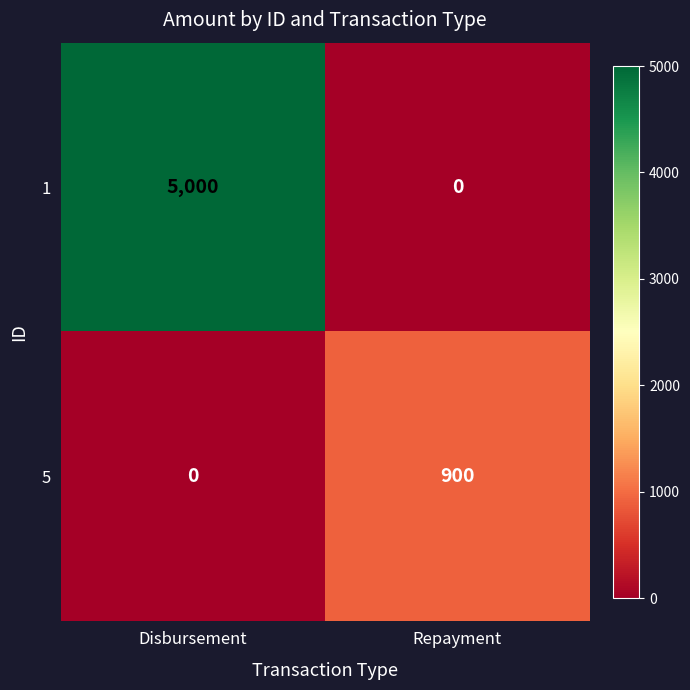

Where is 5 nearest to the value 450?

Disbursement